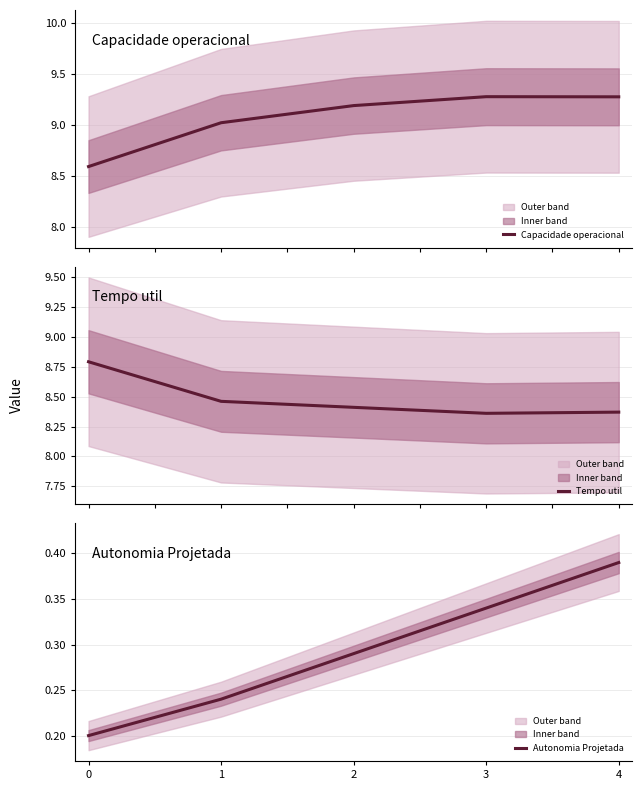

What value does the Autonomia Projetada [h] series have at 4?

0.4